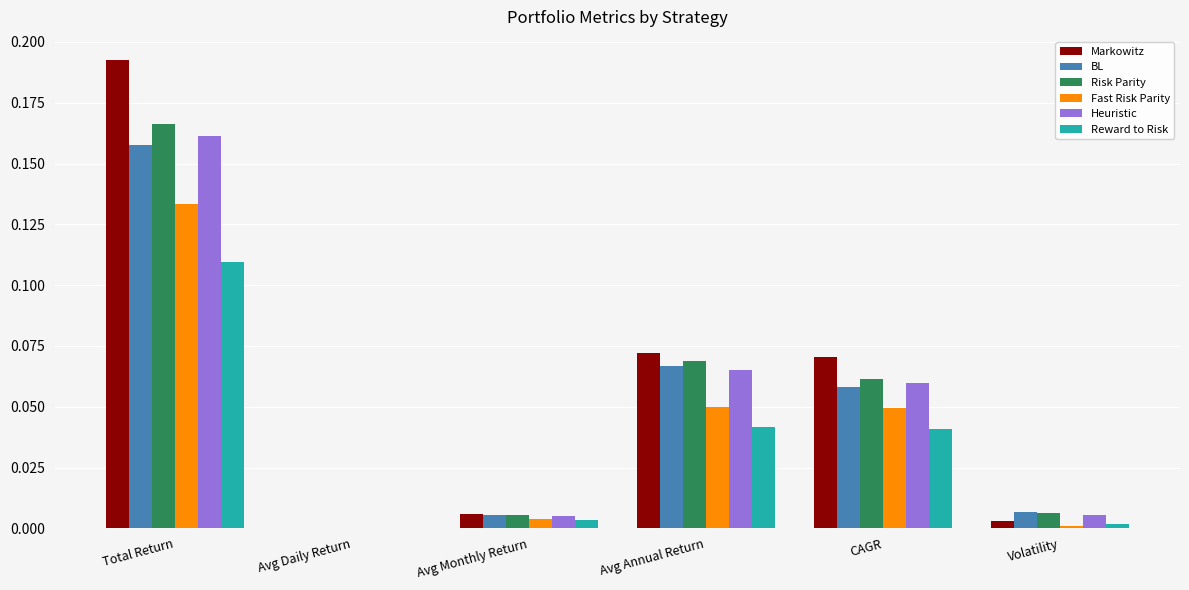

Is it true that Heuristic equals 0.0 at Avg Monthly Return?

True